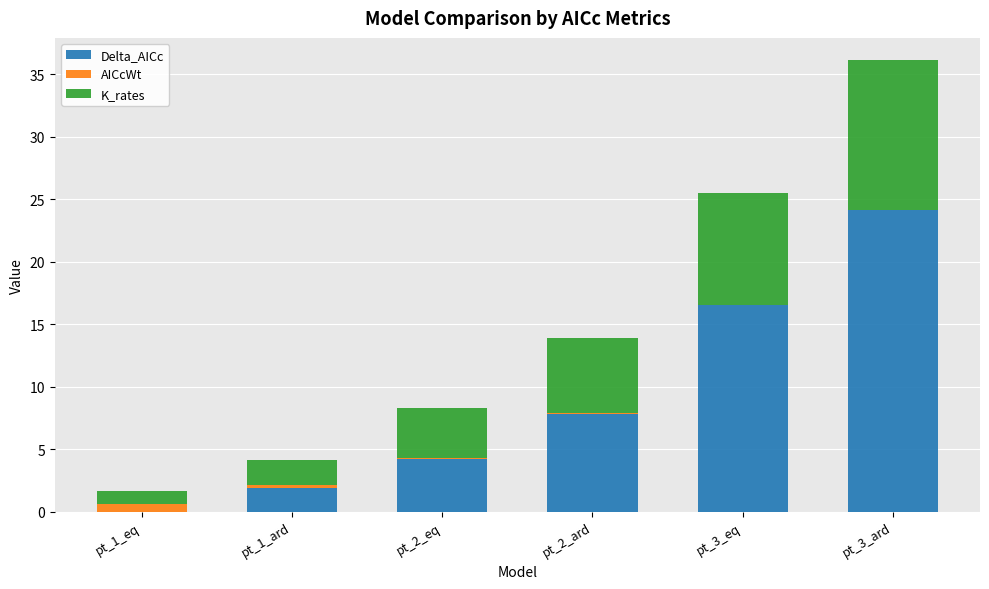

What is the sum of the Delta_AICc values at pt_3_ard and pt_1_eq?

24.1